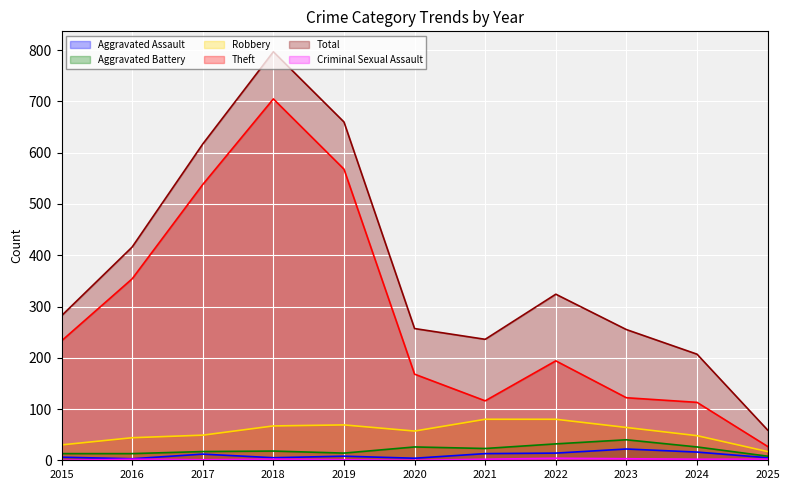

How many lines are shown in the chart?

6